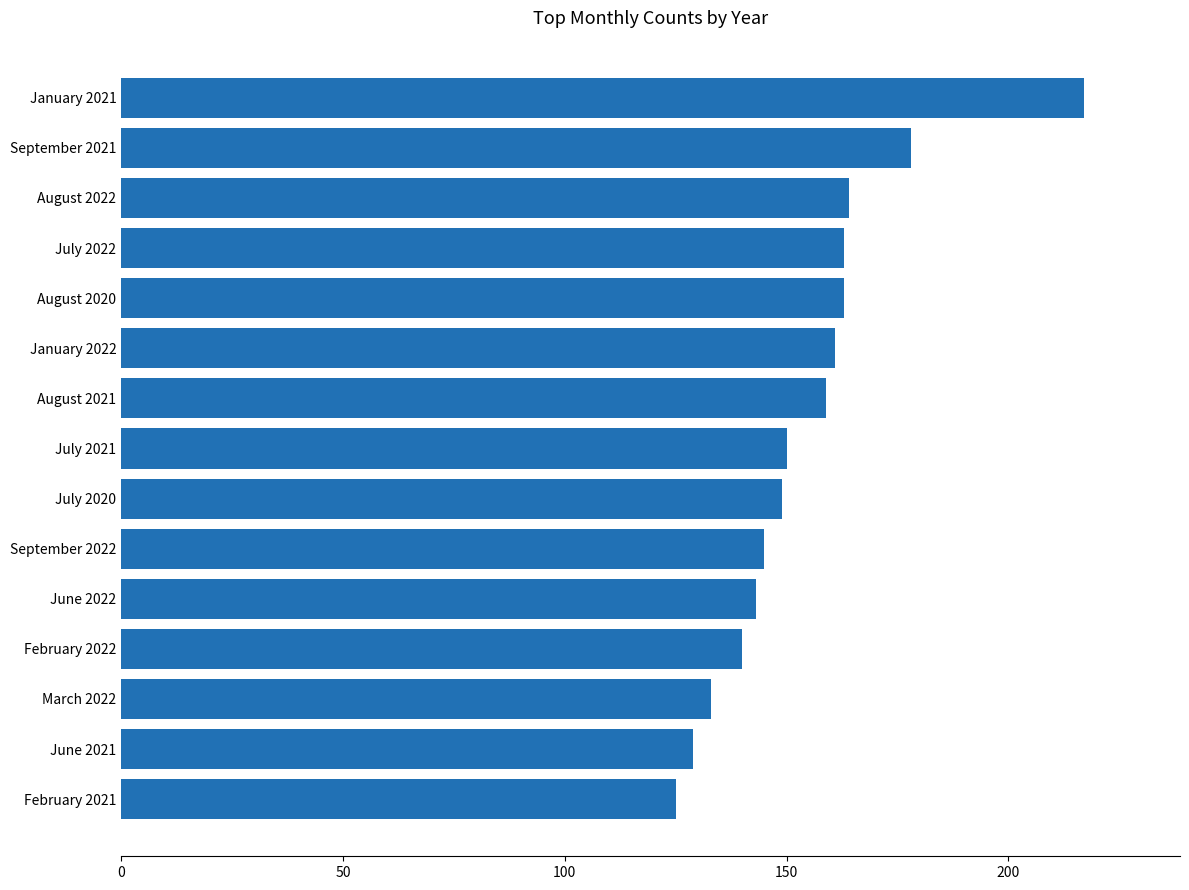

How many categories are shown in the chart?

15